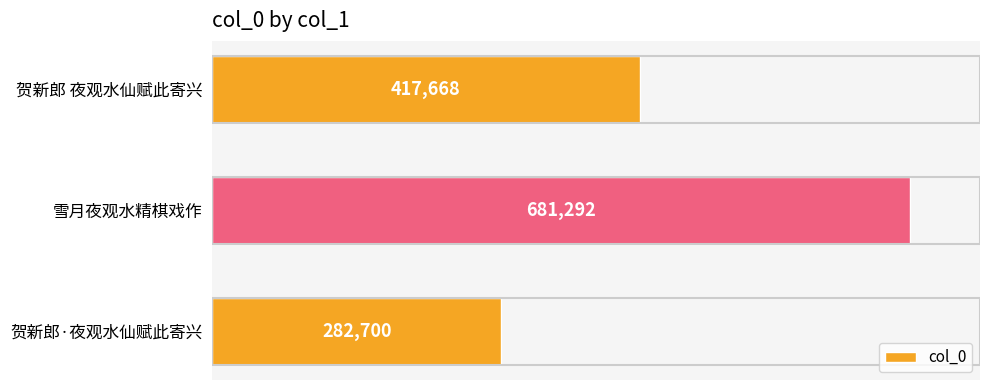

How many distinct data groups are displayed?

1